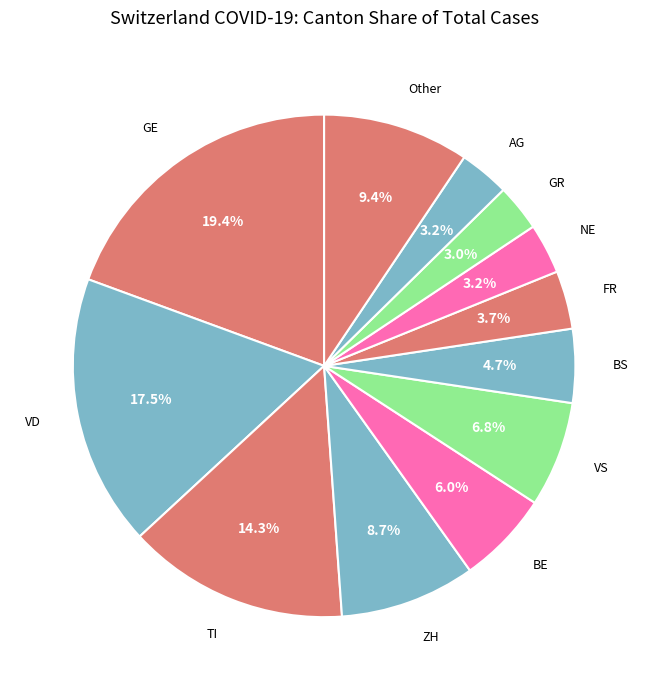

How many segments does this pie chart have?

12